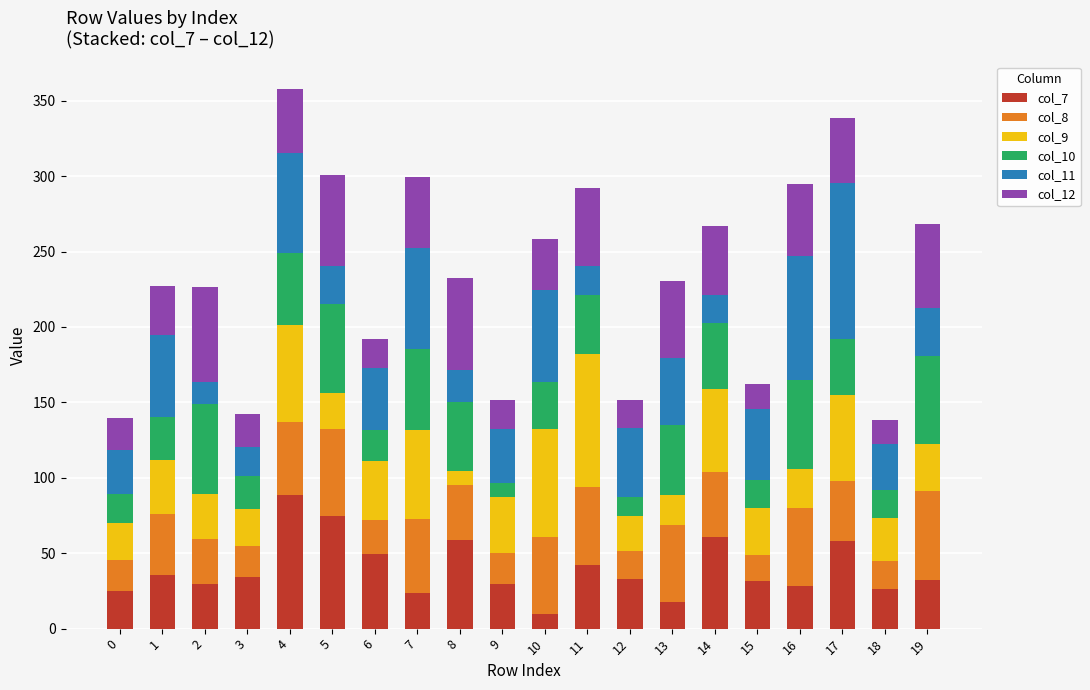

Are the bars horizontal?

No